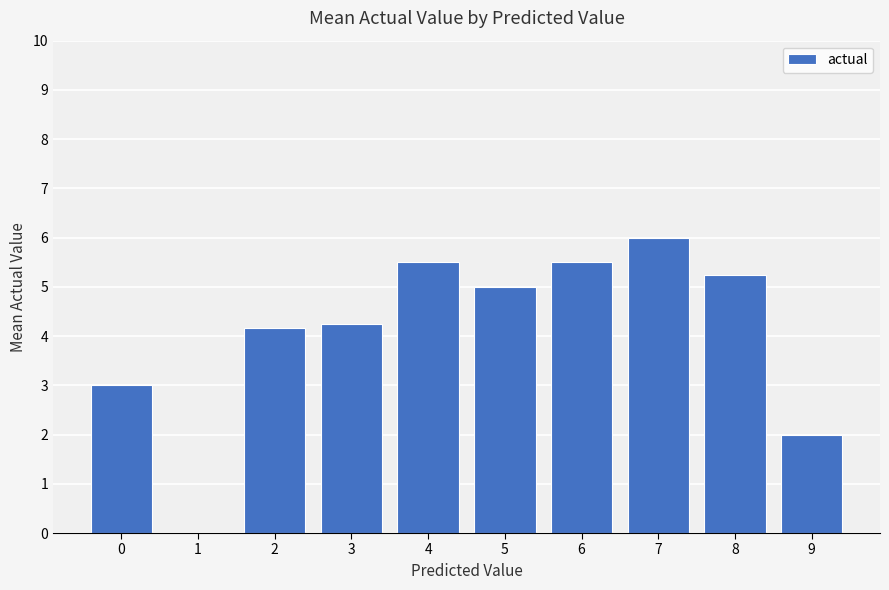

True or false: the data shows 1.1 at 3.

False